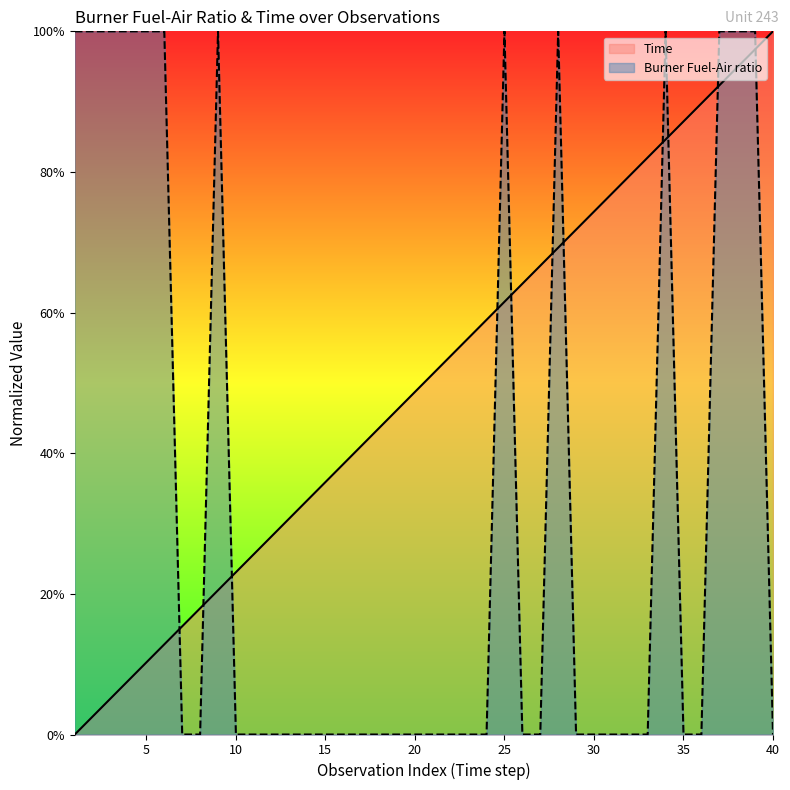

Which category has the highest value across all series?

40